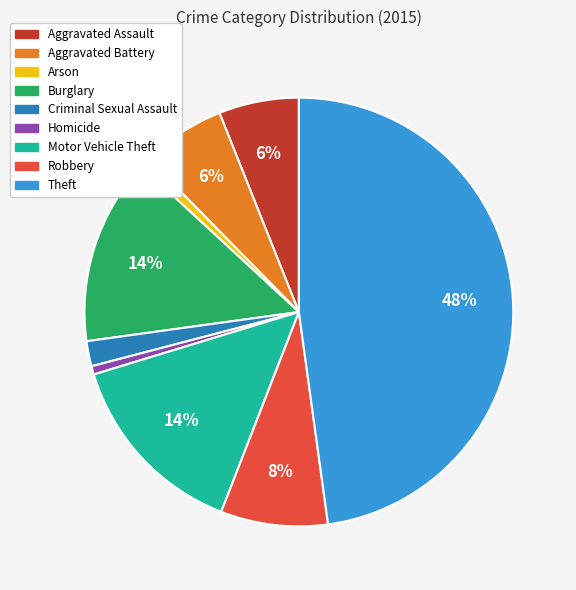

Which category has the biggest portion of the pie?

Theft